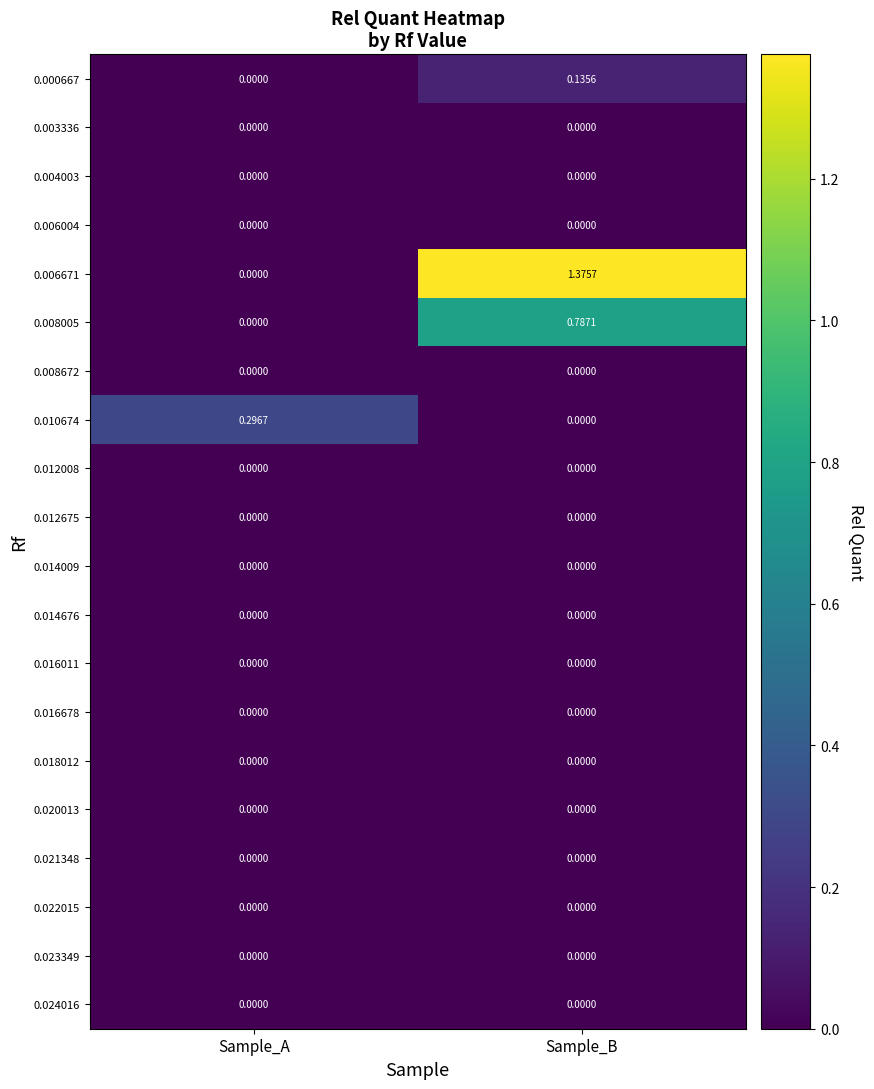

Rank the categories by 0.000667 value from highest to lowest.

Sample_B, Sample_A